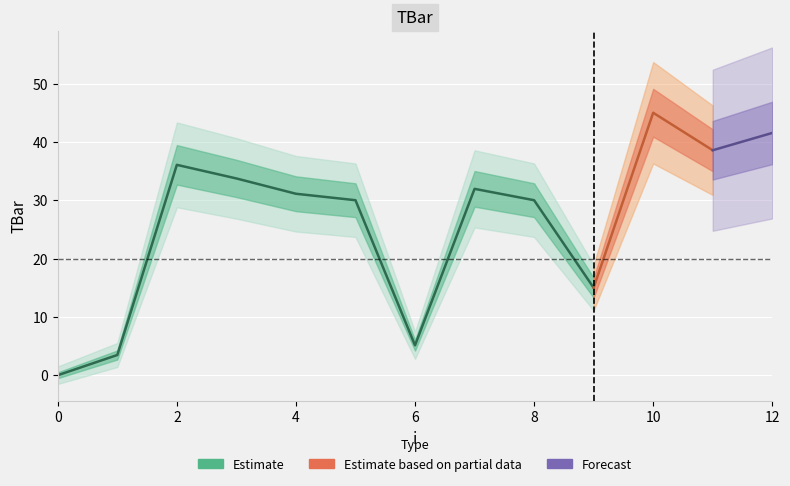

Reading right to left, extract all data points from this chart.

12=41.5	11=38.6	10=45.0	9=15.0	8=30.0	7=31.9	6=5.1	5=30.0	4=31.1	3=33.7	2=36.1	1=3.5	0=0.0